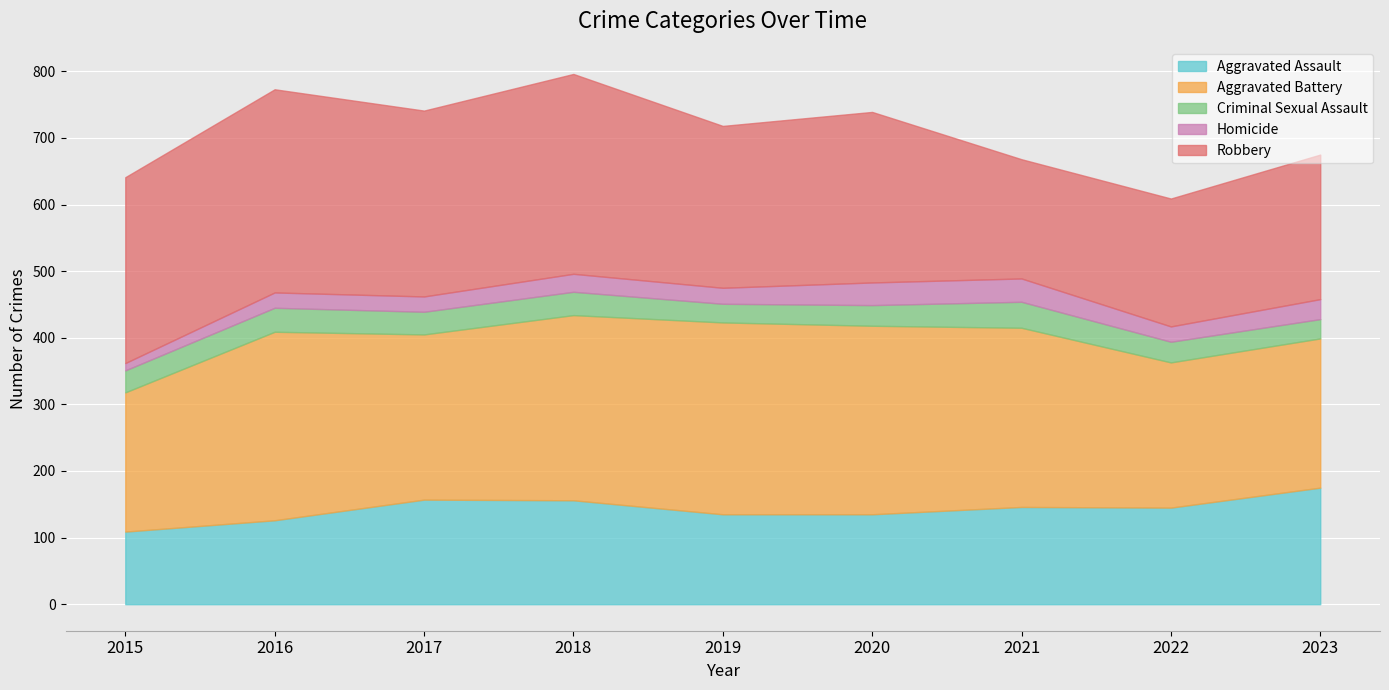

Is the value of Criminal Sexual Assault at 2019 greater than the value of Homicide at 2015?

Yes